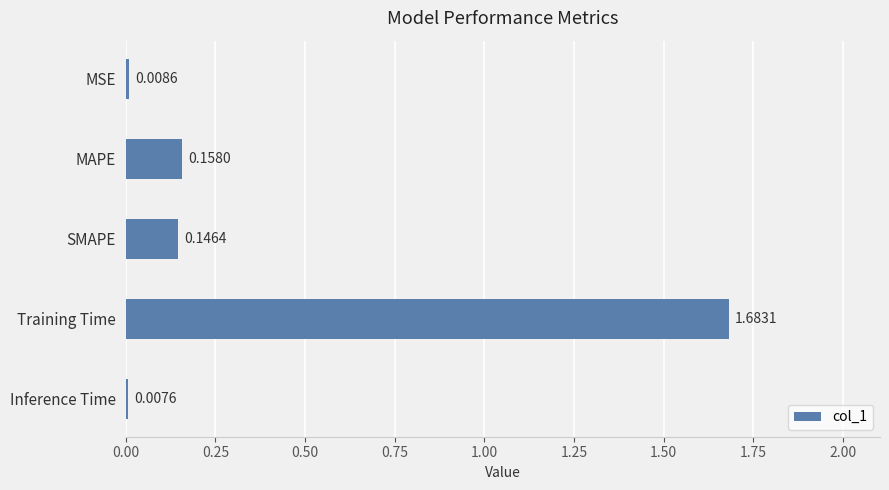

What is the average value?

0.4